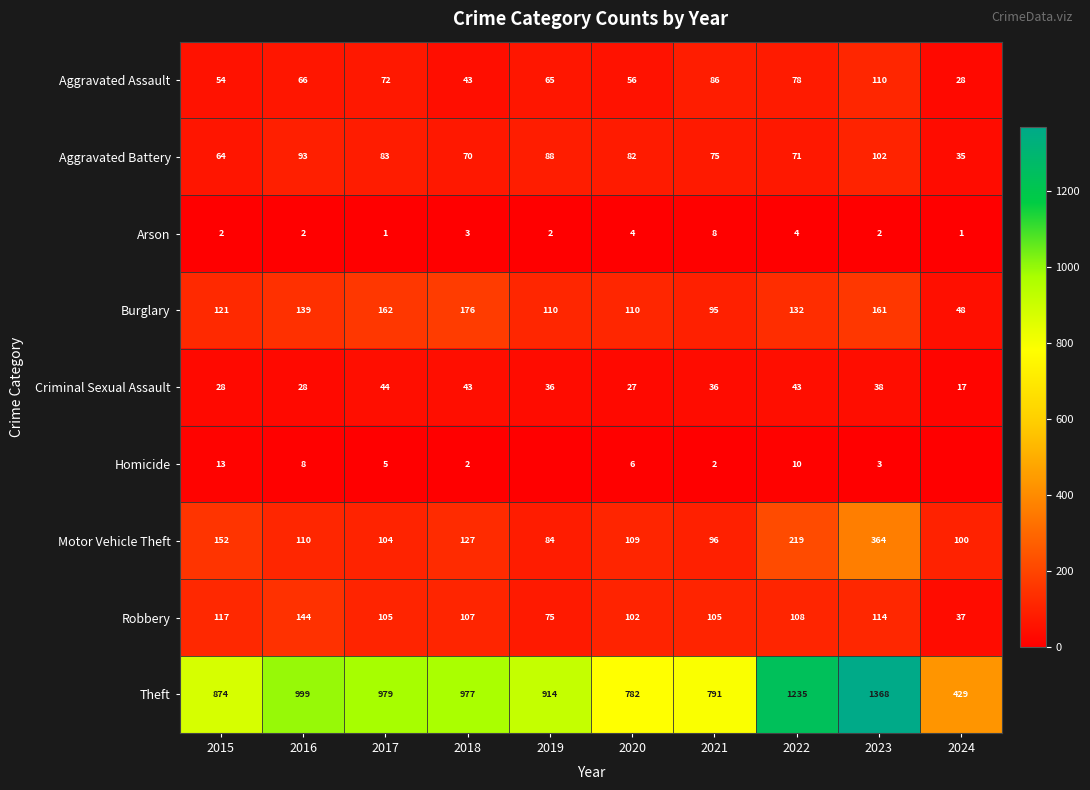

Which category has the highest value in the Aggravated Battery series?

2023